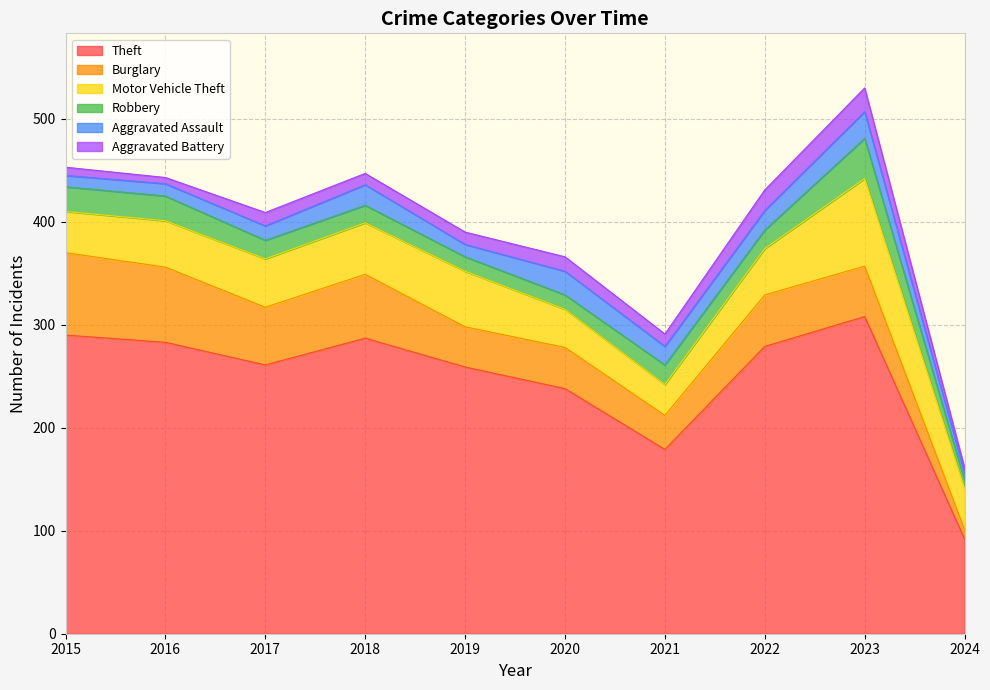

Reading right to left, transcribe all the data shown in this chart.

Theft: 92	308	279	179	238	259	287	261	283	290
Burglary: 9	49	50	33	40	39	62	56	73	80
Motor Vehicle Theft: 40	85	45	30	37	54	50	47	45	40
Robbery: 8	39	18	19	14	14	17	18	24	24
Aggravated Assault: 7	26	19	18	23	12	20	14	12	11
Aggravated Battery: 5	23	20	12	14	12	11	13	6	8